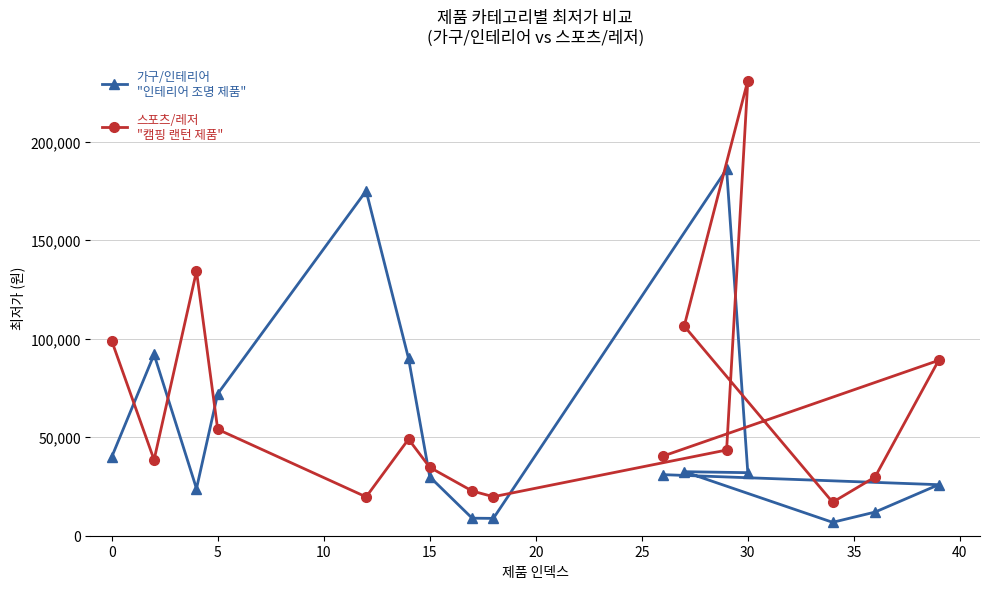

At how many categories does at least one series exceed 92865?

6